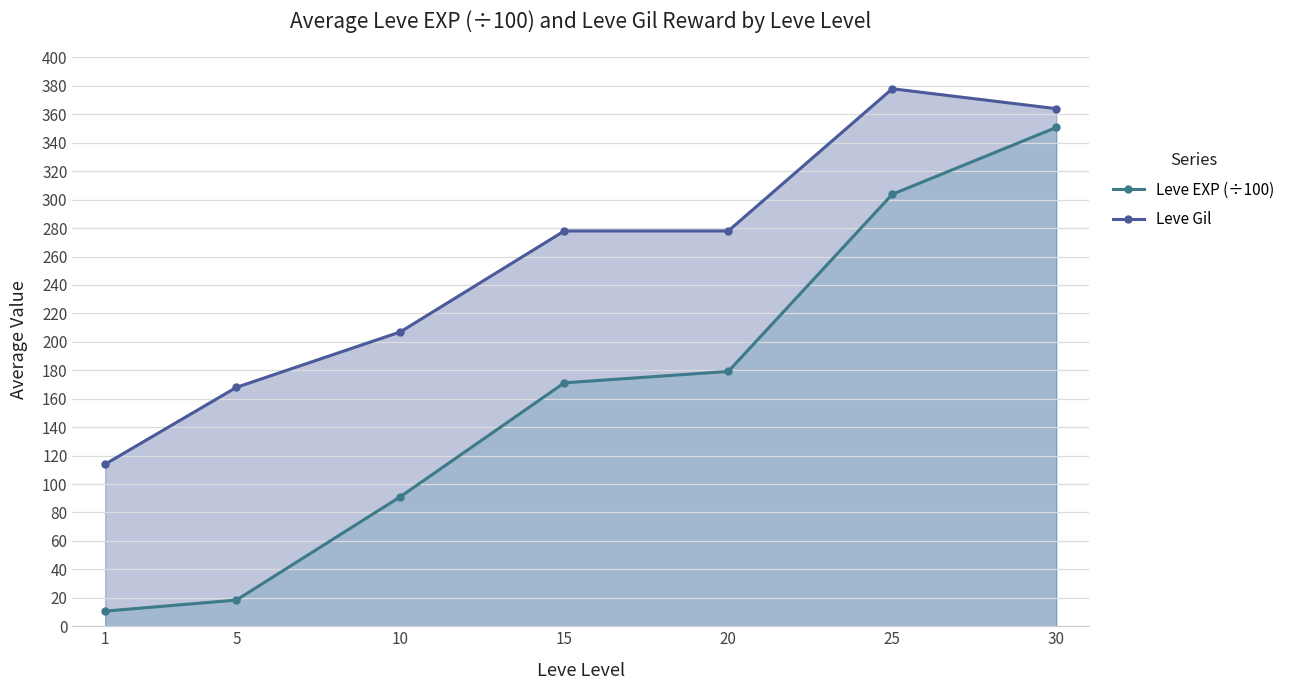

What is the average value of the Leve Gil series?

255.3